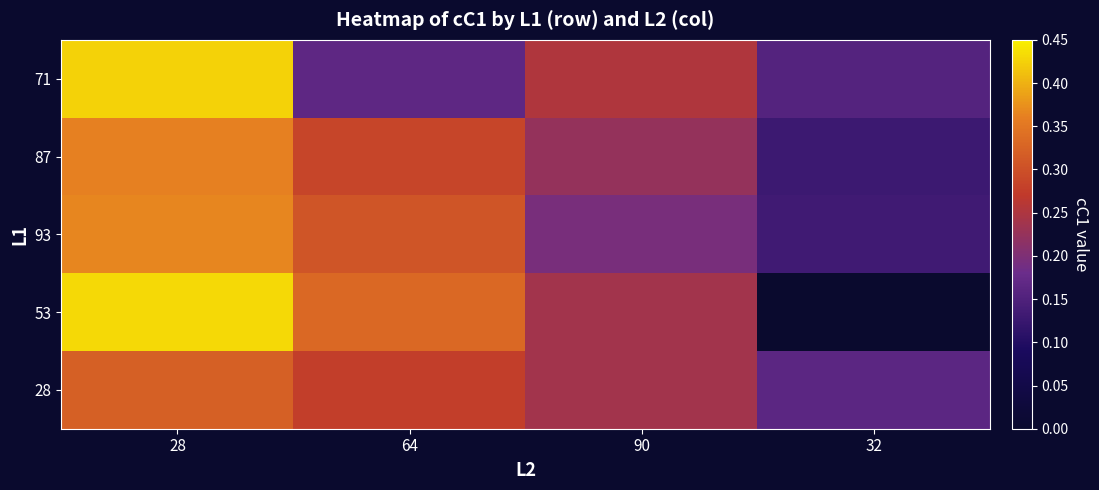

At how many categories does at least one series exceed 0?

4